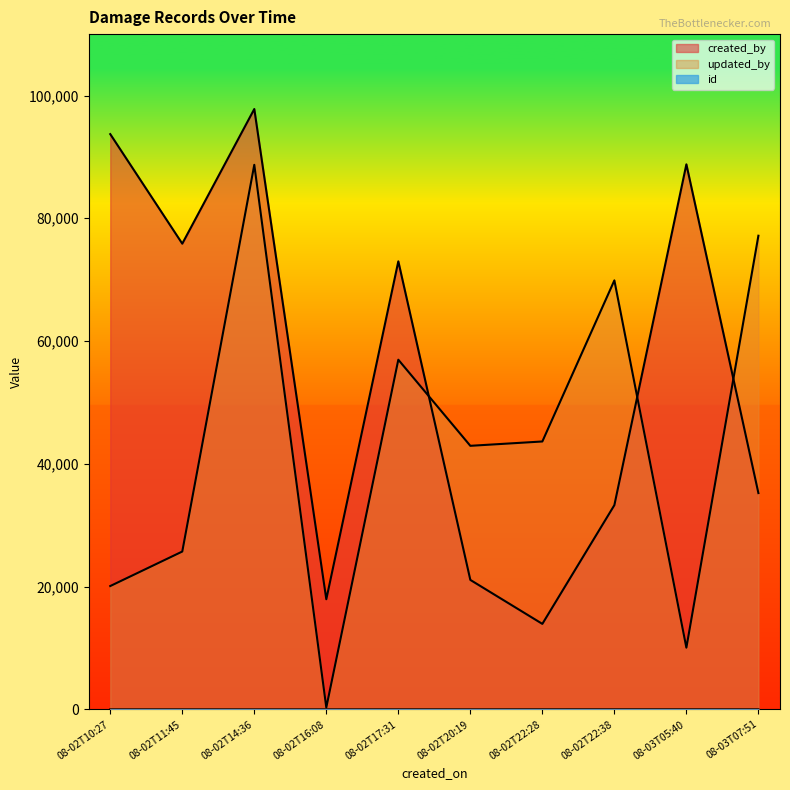

True or false: created_by has a value of 75865 at 08-02T11:45.

True